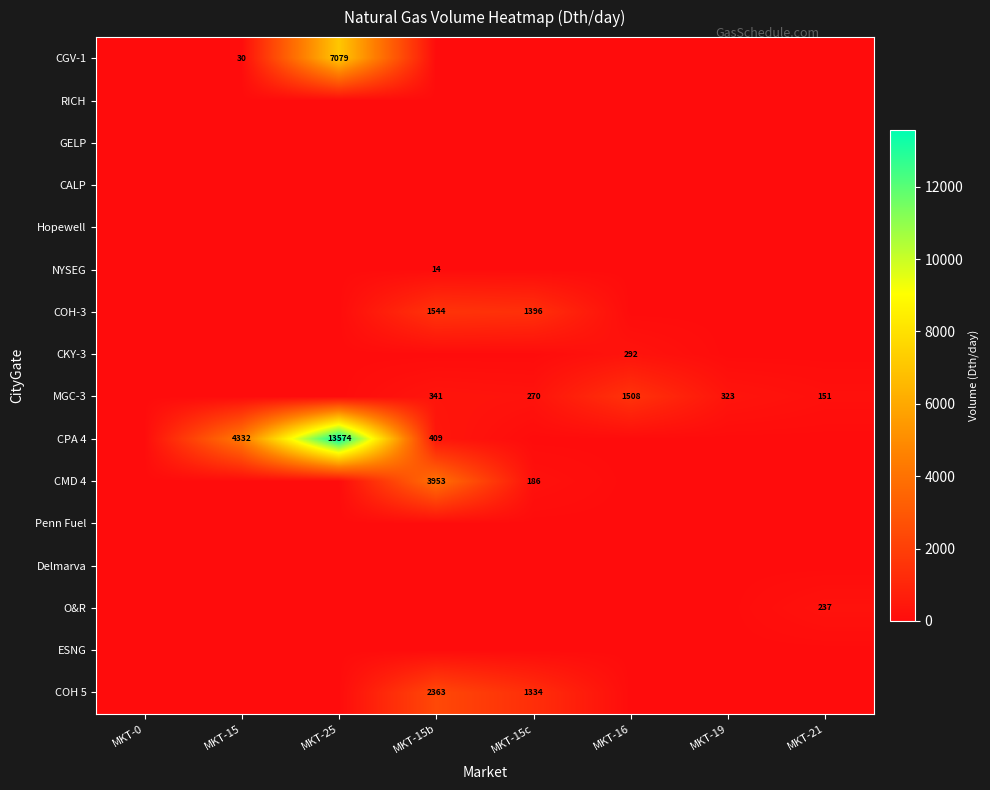

Which series has the largest total across all categories?

CPA 4